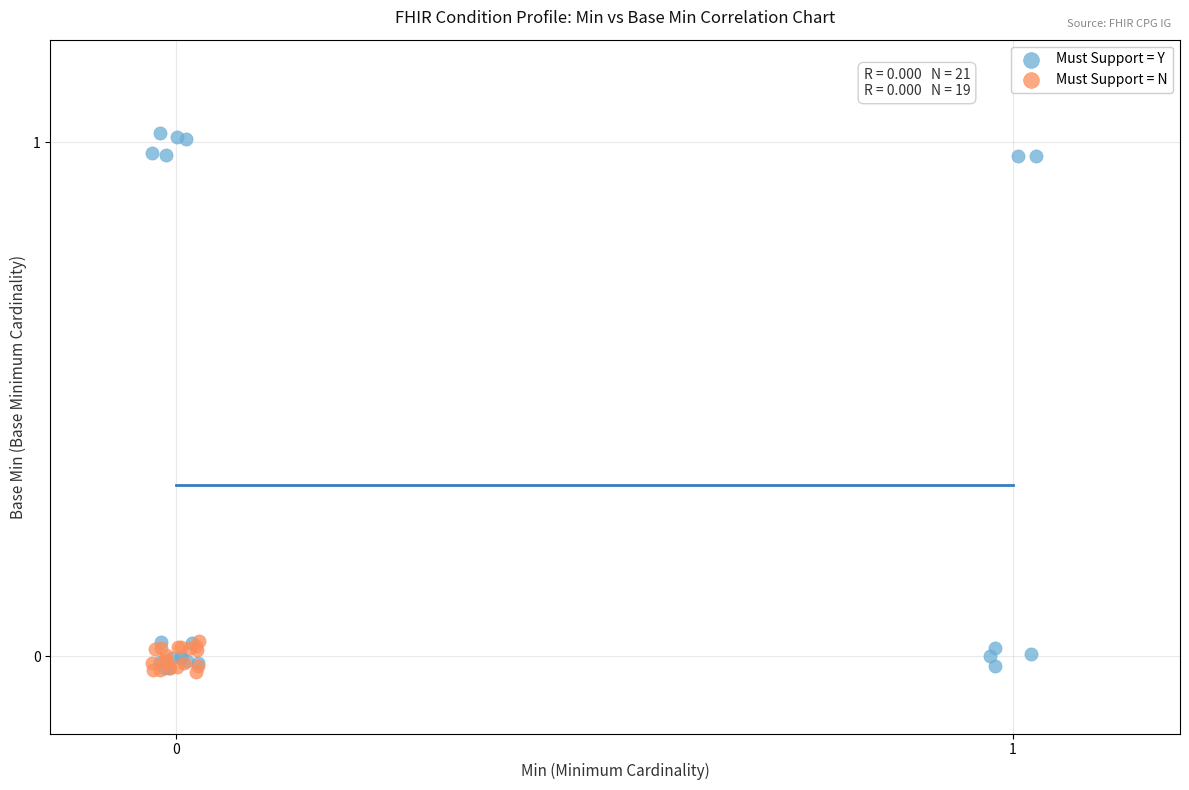

Which series has the largest Y range (max minus min)?

Must Support = Y